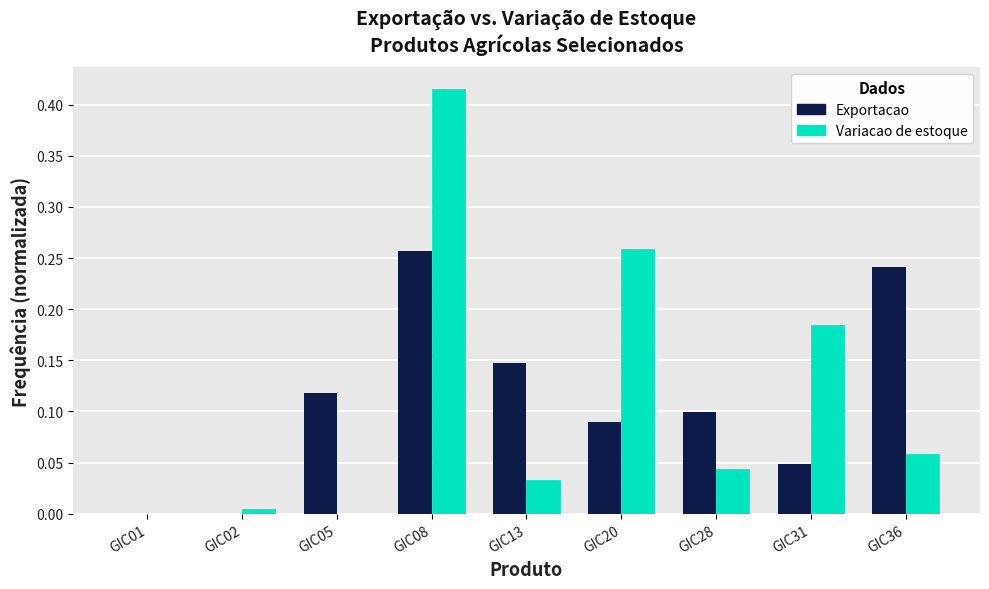

At which category is the sum across all series the highest?

GIC08